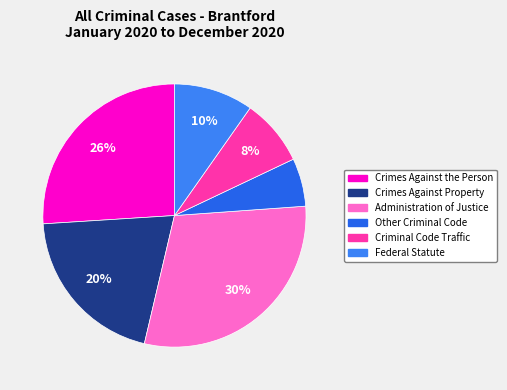

To the nearest percent, what is the average slice percentage?

17%